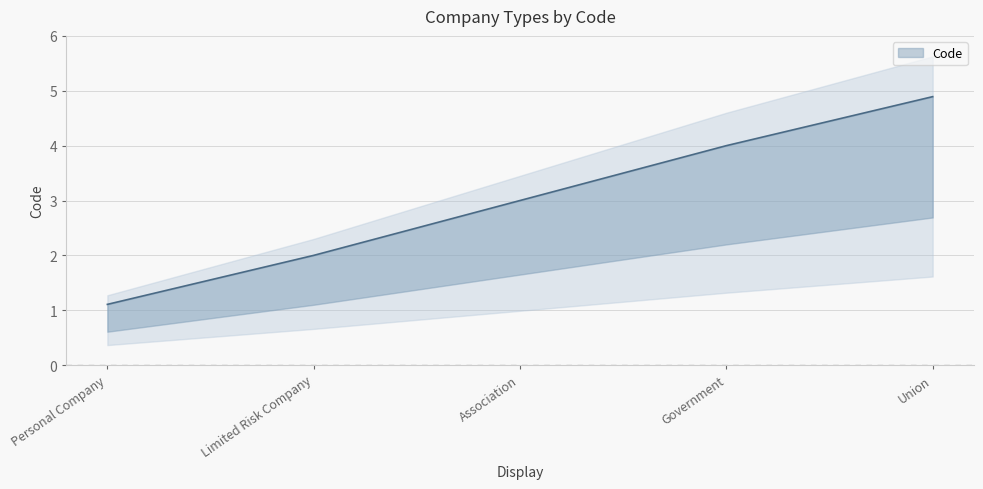

Count the number of values greater than 2.

4